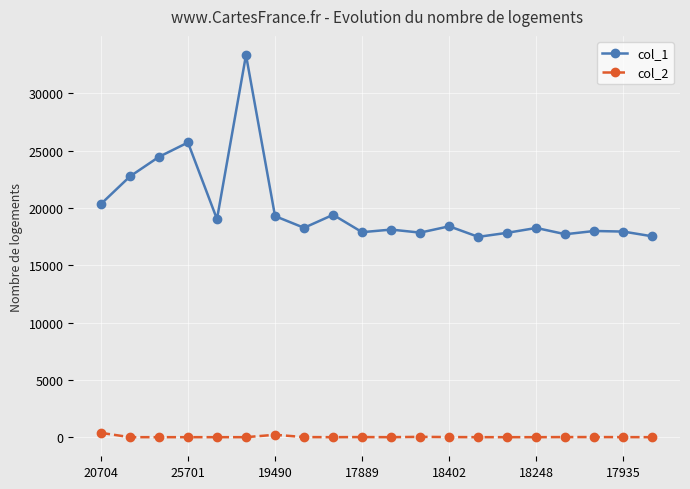

At how many categories does at least one series exceed 20814?

4